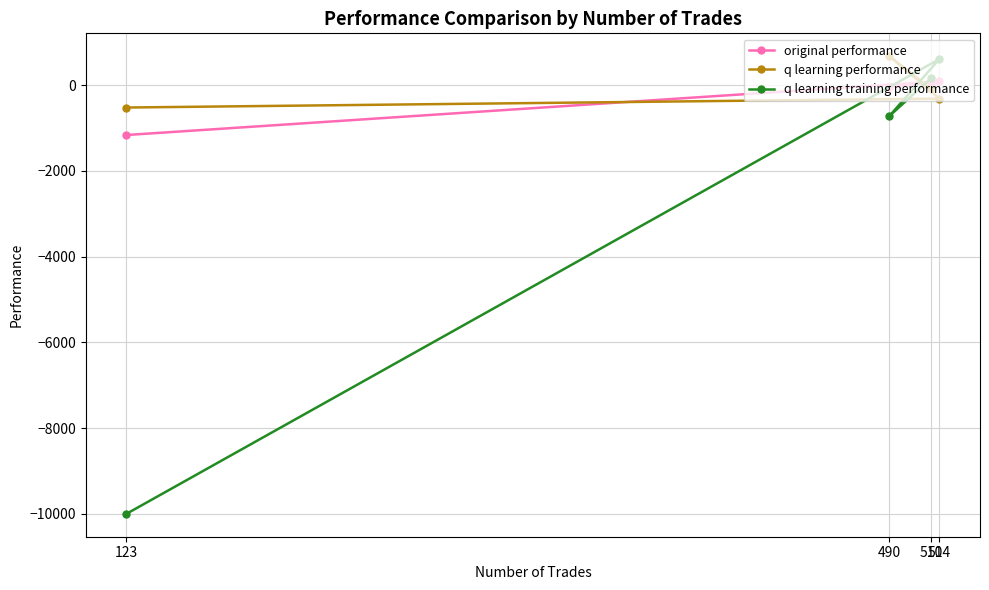

What is the value of the original performance point at the 3rd from the left?

52.6